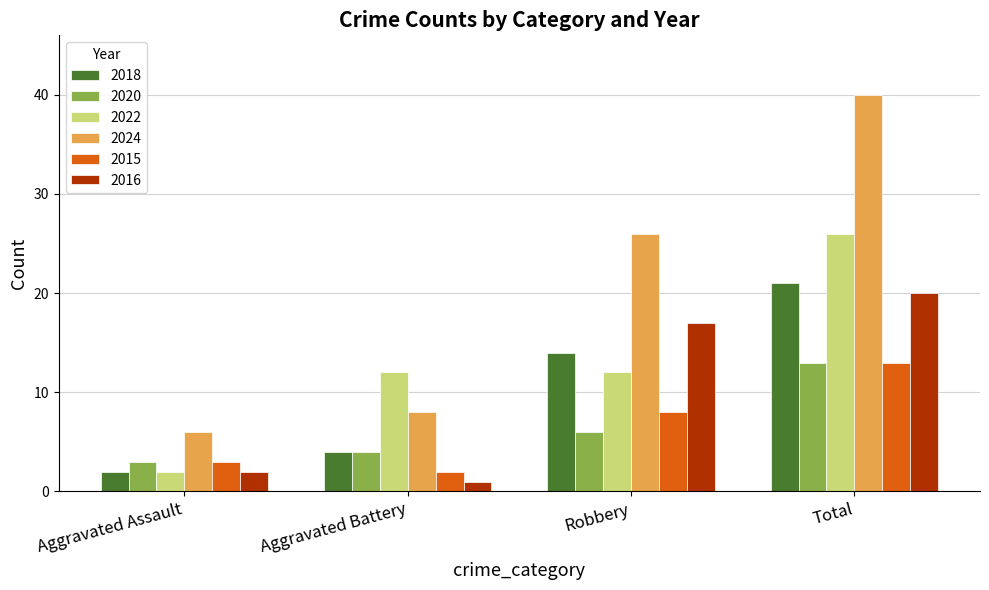

Does the chart contain any negative values?

No